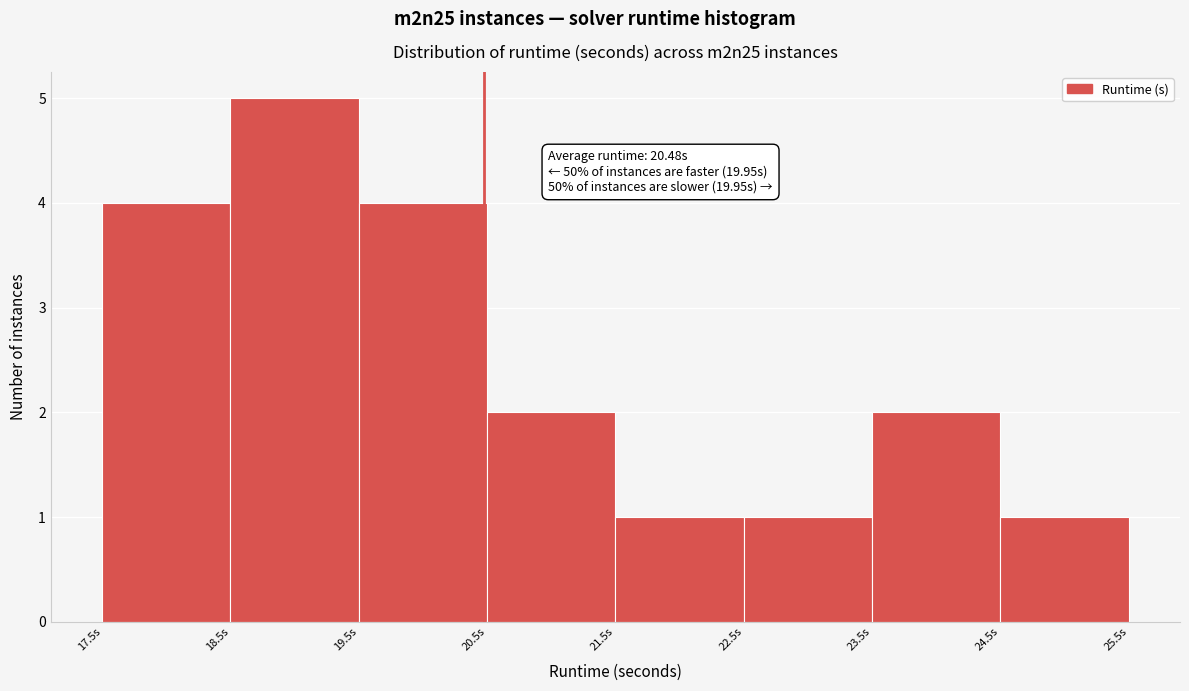

Which range on the x-axis has the tallest bar?

18.5 to 19.5